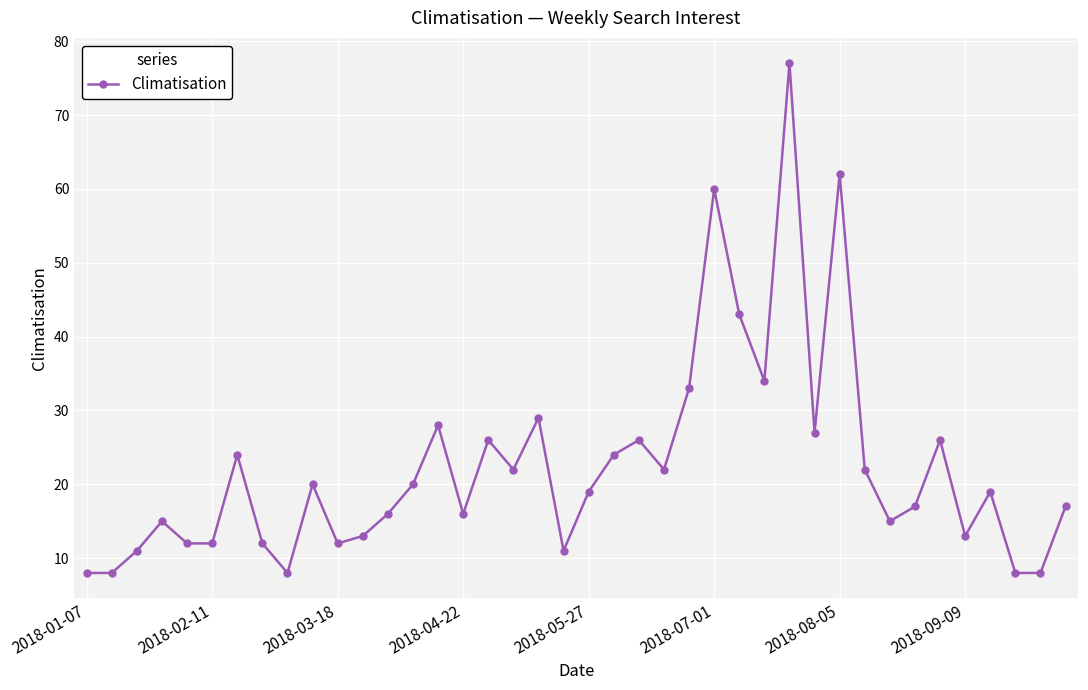

Count the number of data series in this chart.

1